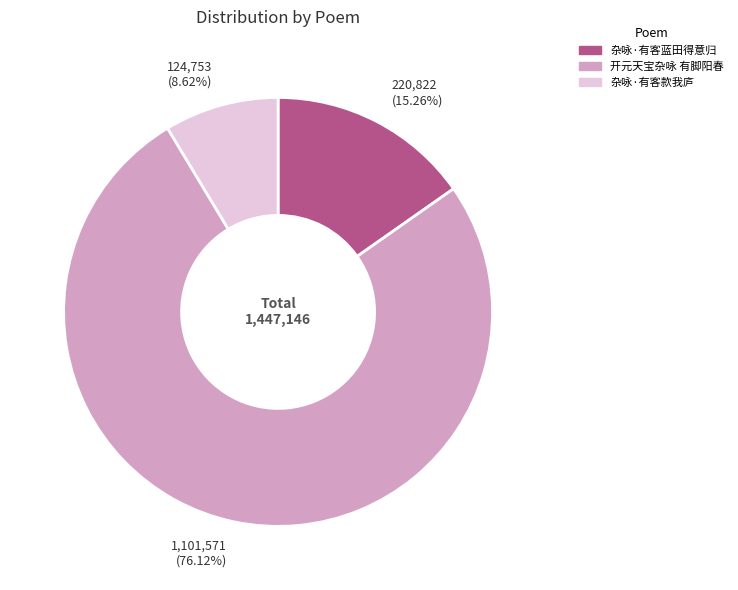

Which has a higher value, 开元天宝杂咏 有脚阳春 or 杂咏·有客蓝田得意归?

开元天宝杂咏 有脚阳春